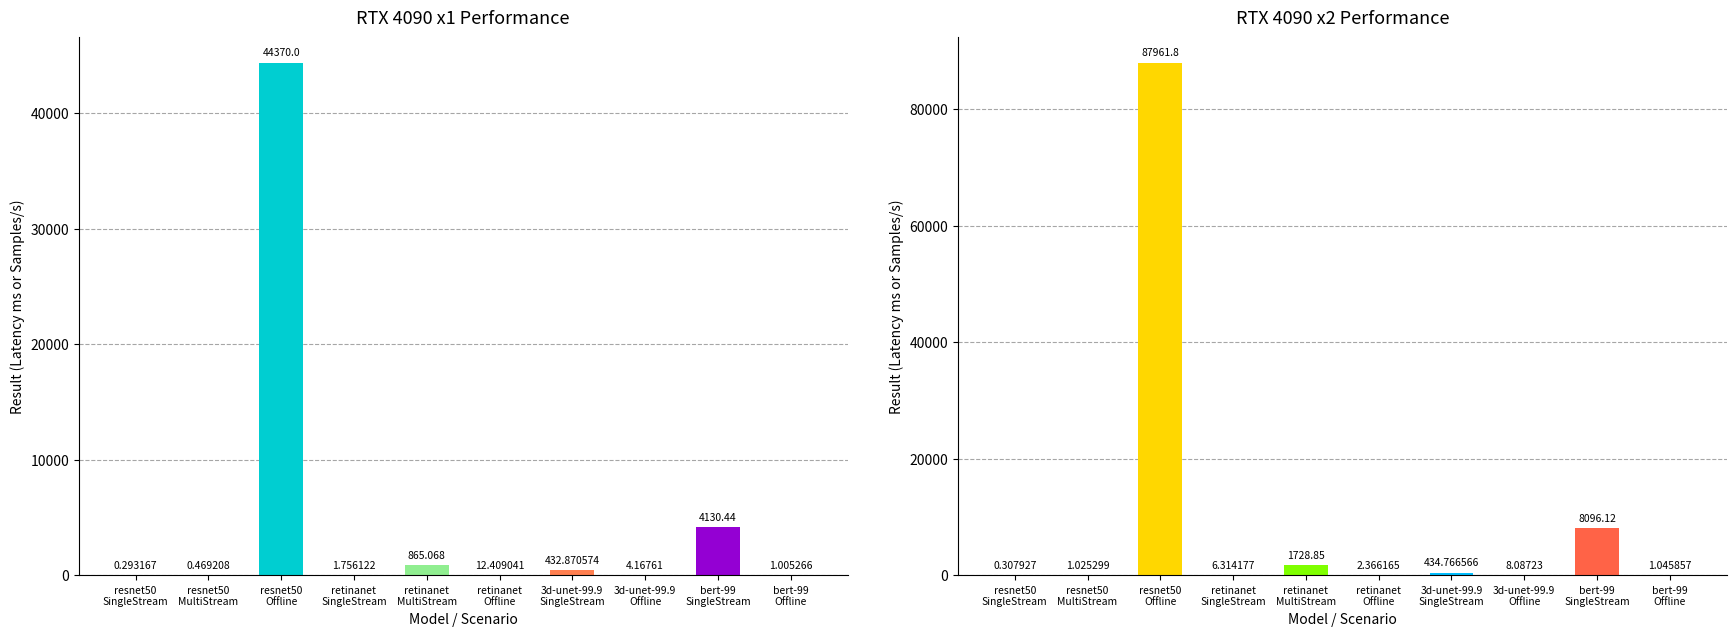

Reading left to right, transcribe all the data shown in this chart.

RTX4090x1: 0.3	0.5	44370.0	1.8	865.1	12.4	432.9	4.2	4130.4	1.0
RTX4090x2: 0.3	1.0	87961.8	6.3	1728.8	2.4	434.8	8.1	8096.1	1.0